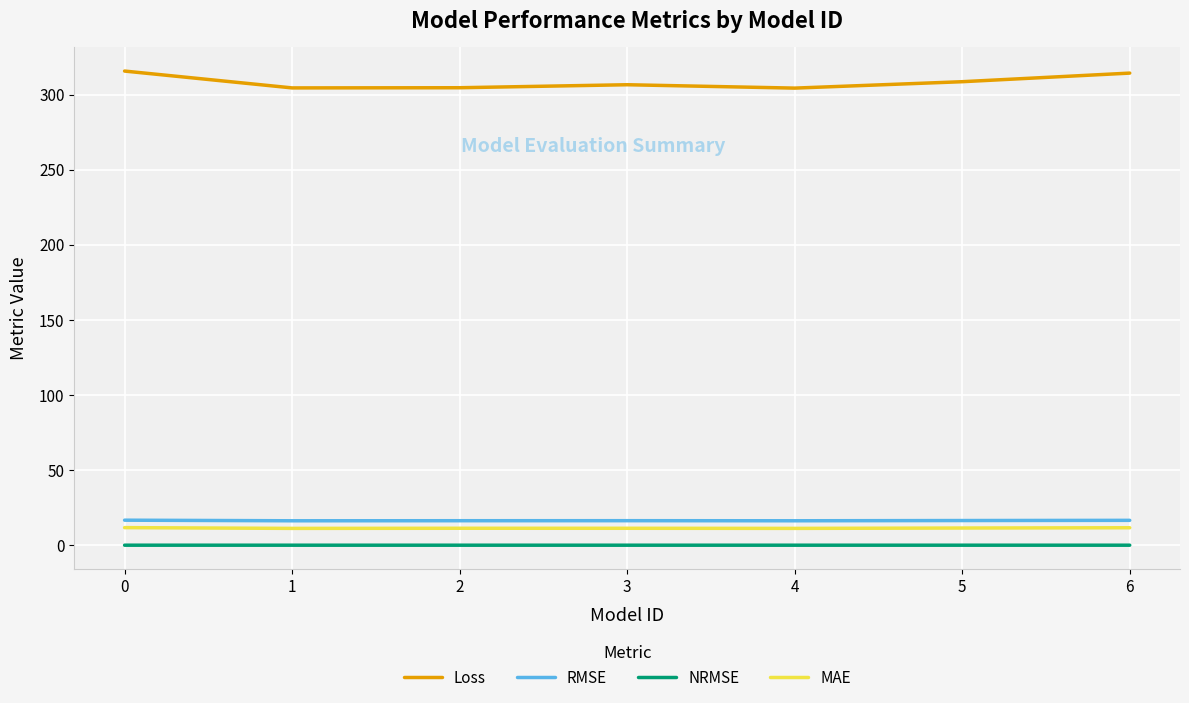

The value of NRMSE at 0 is 0.1. True or false?

True